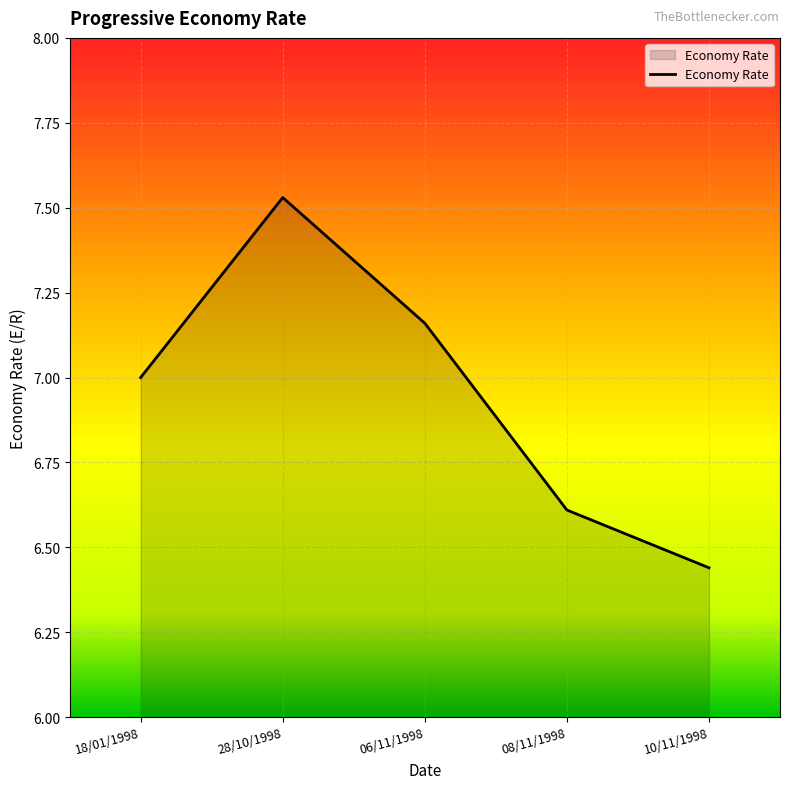

List the labels in order of value, smallest first.

10/11/1998, 08/11/1998, 18/01/1998, 06/11/1998, 28/10/1998